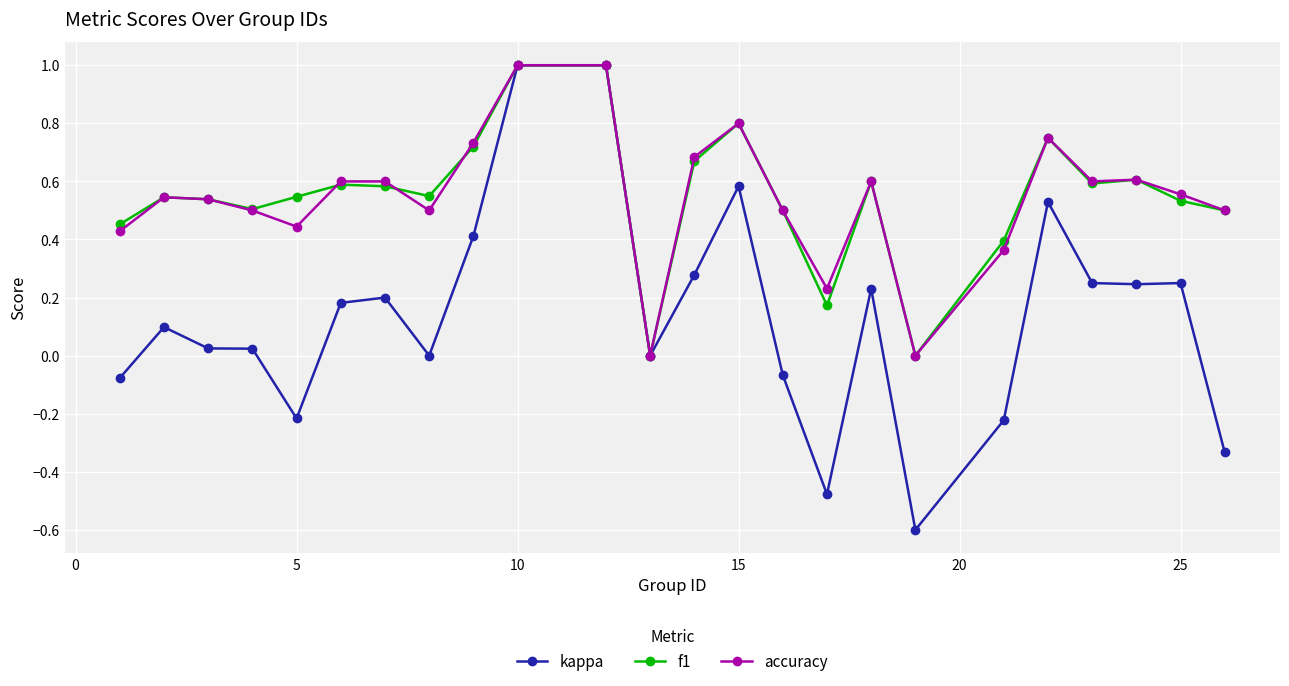

What is the lowest value of the kappa series?

-0.6